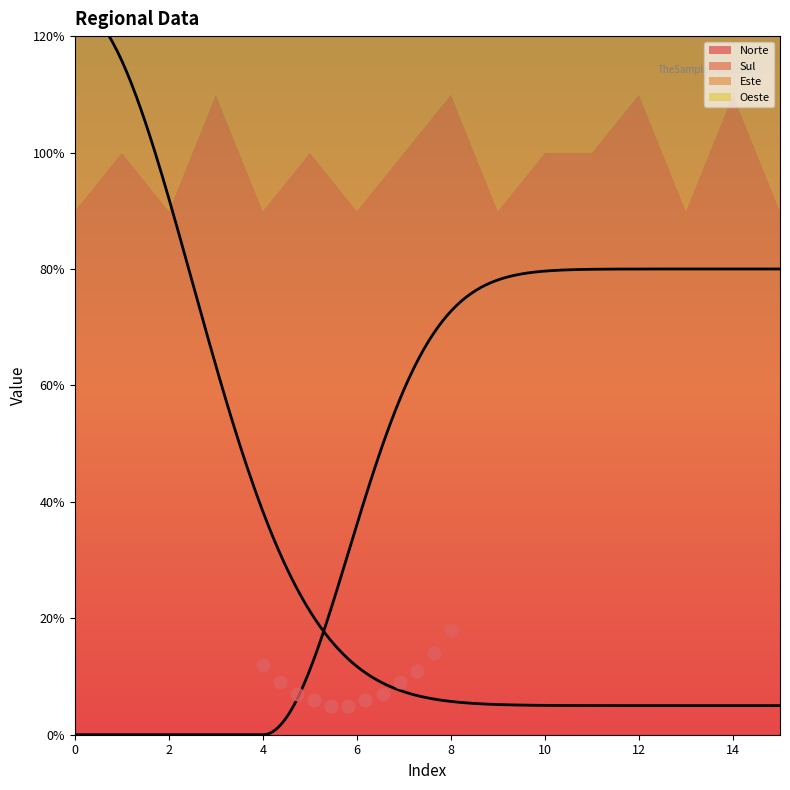

Which series has the widest spread of Y values?

Norte